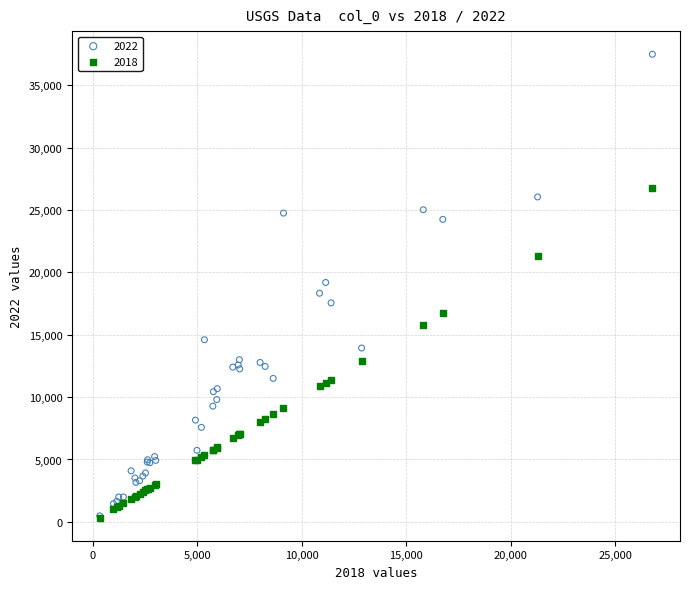

What are all the series names shown in the legend?

2022, 2018